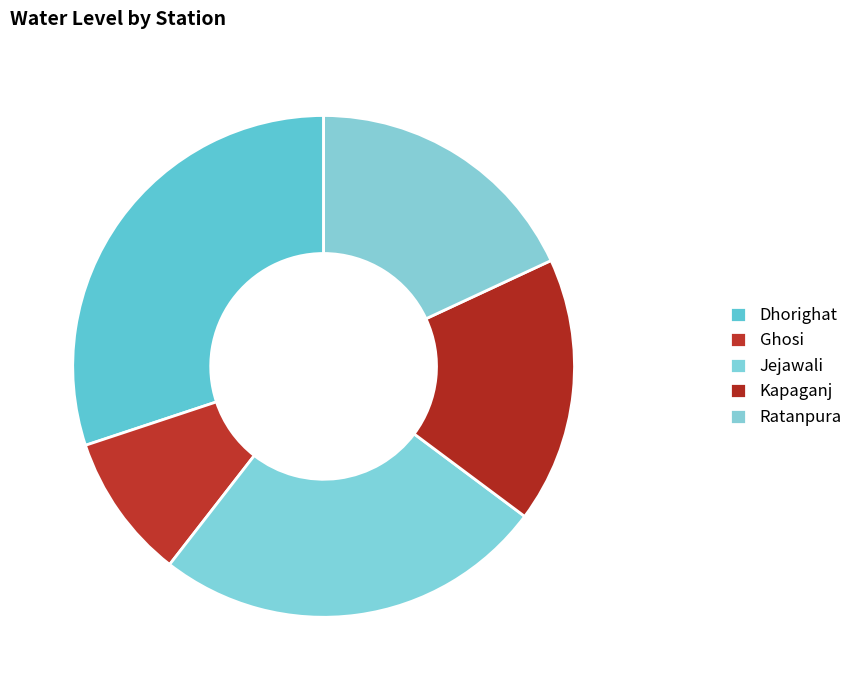

Count the number of slices in the pie.

5